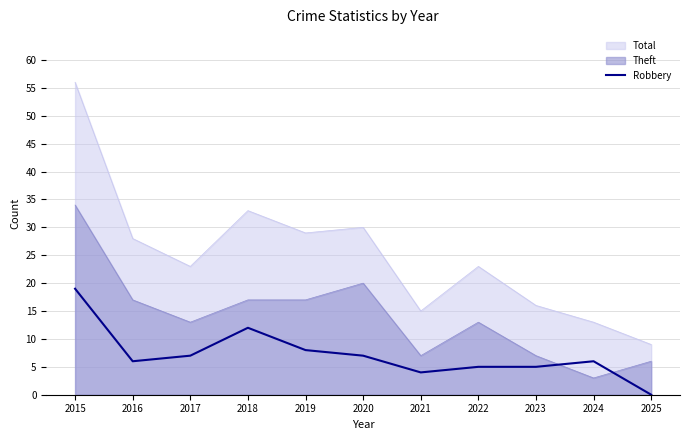

Rank the series by their average value, from highest to lowest.

Total, Theft, Robbery